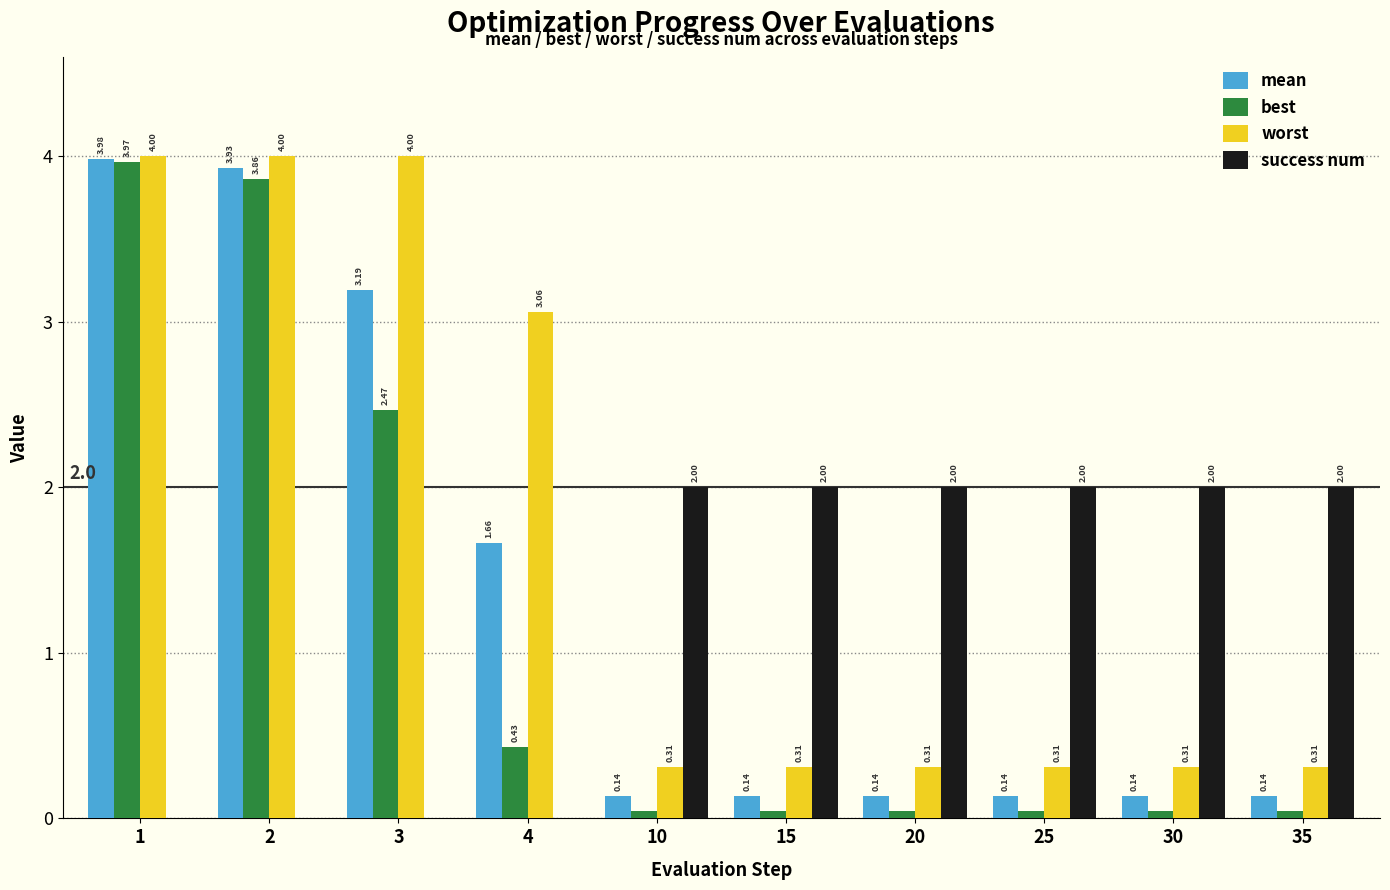

What is the sum of the worst values at 2 and 15?

4.3